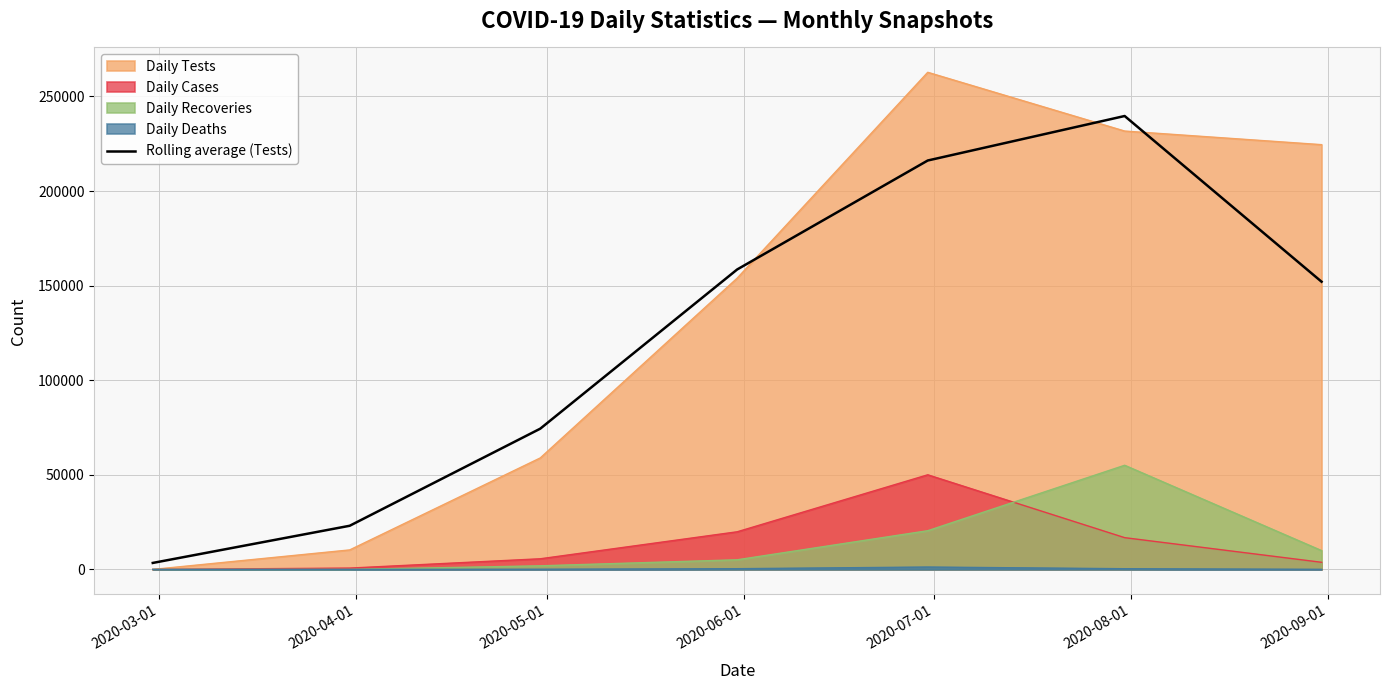

What is the difference between the maximum and minimum values?

236227.0